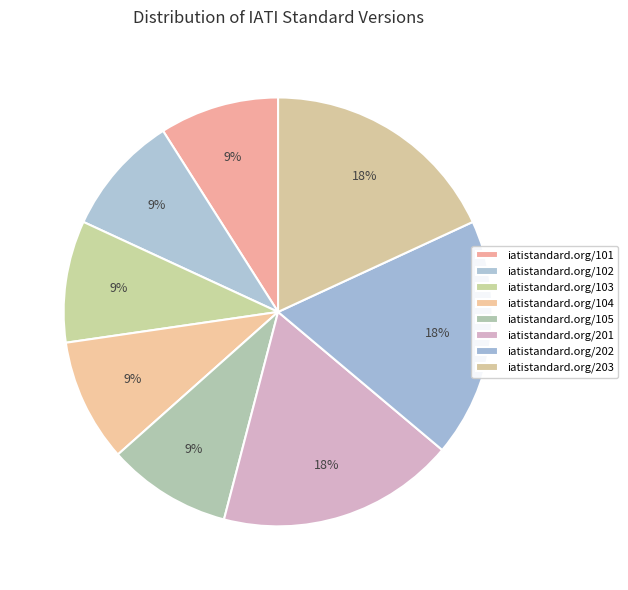

What is the change in value from iatistandard.org/105 to iatistandard.org/201?

+1.0